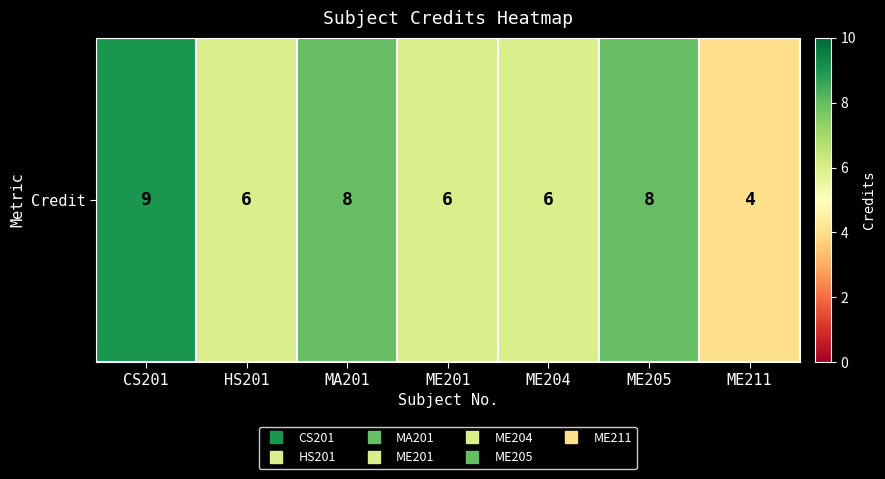

Rank the categories by value from highest to lowest.

CS201, MA201, ME205, HS201, ME201, ME204, ME211